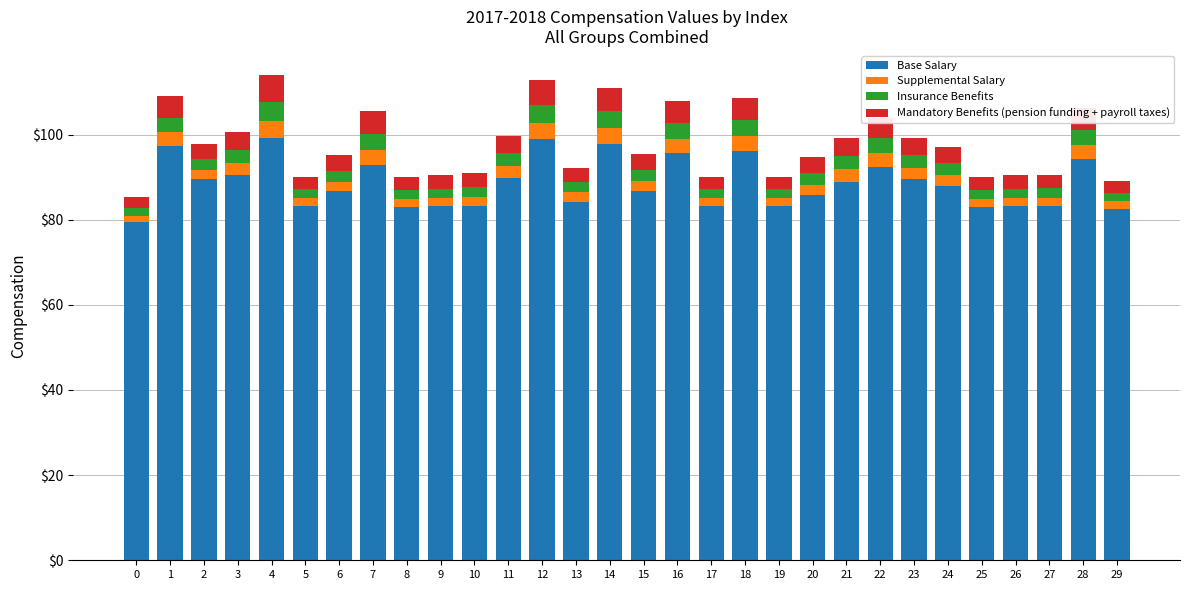

What is the maximum value for Base Salary?

99.2